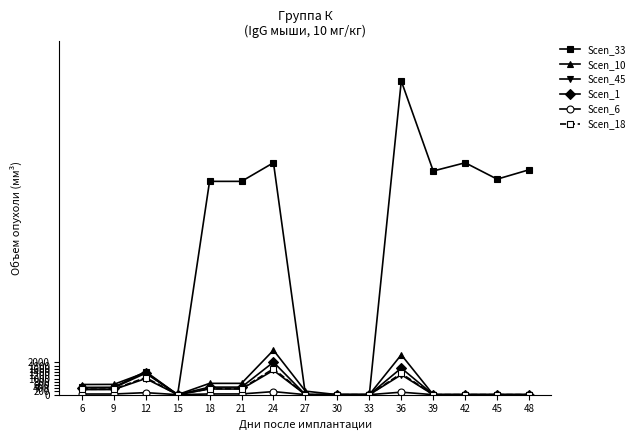

Where is the first local maximum for Scen_18?

12